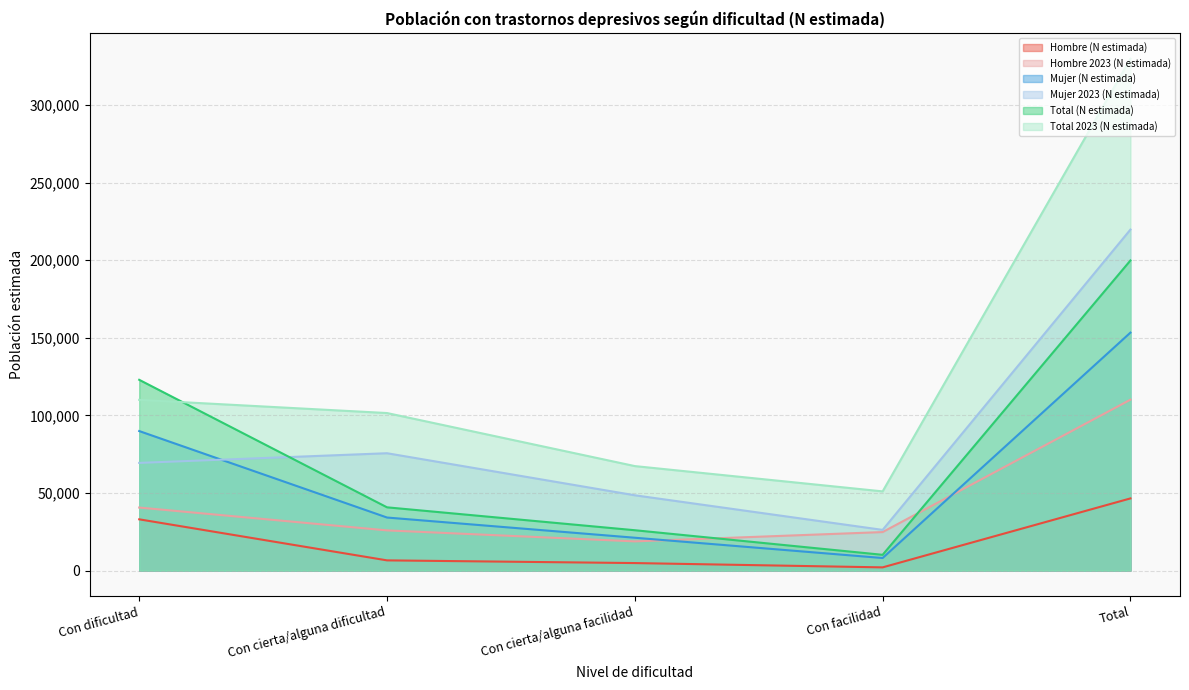

How many lines are shown in the chart?

6